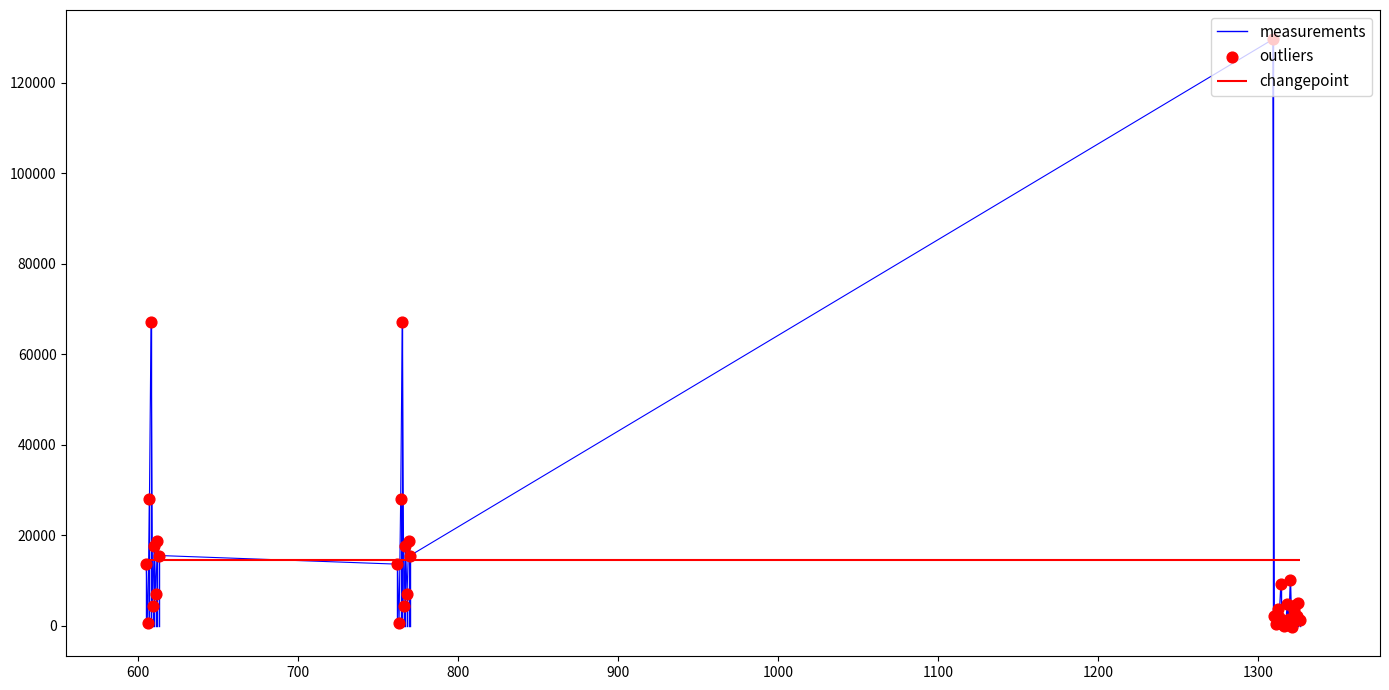

Which has a higher value, 1317 or 606?

606